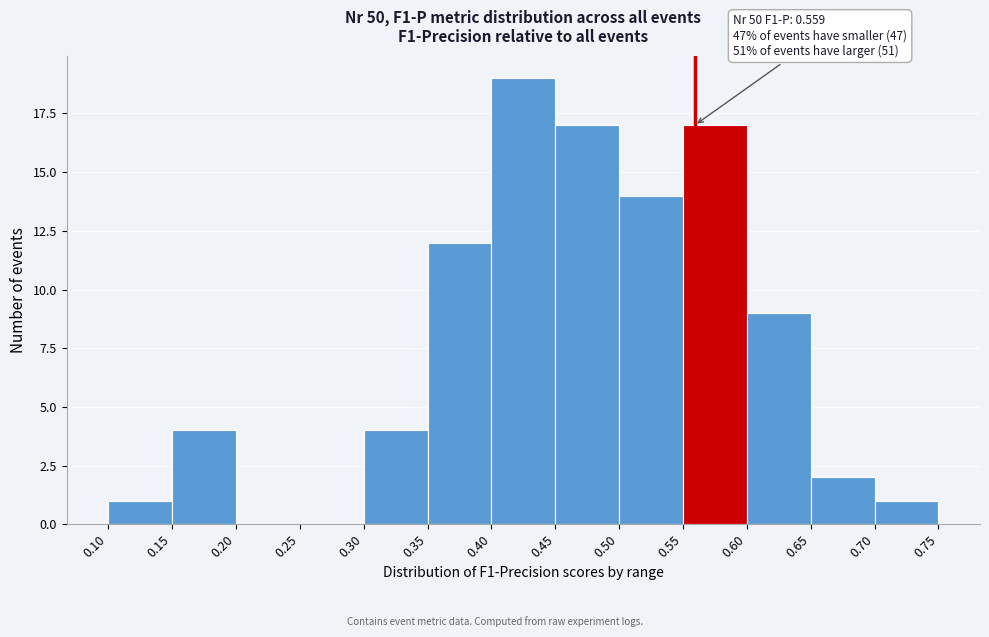

Which range on the x-axis has the tallest bar?

0.40 to 0.45